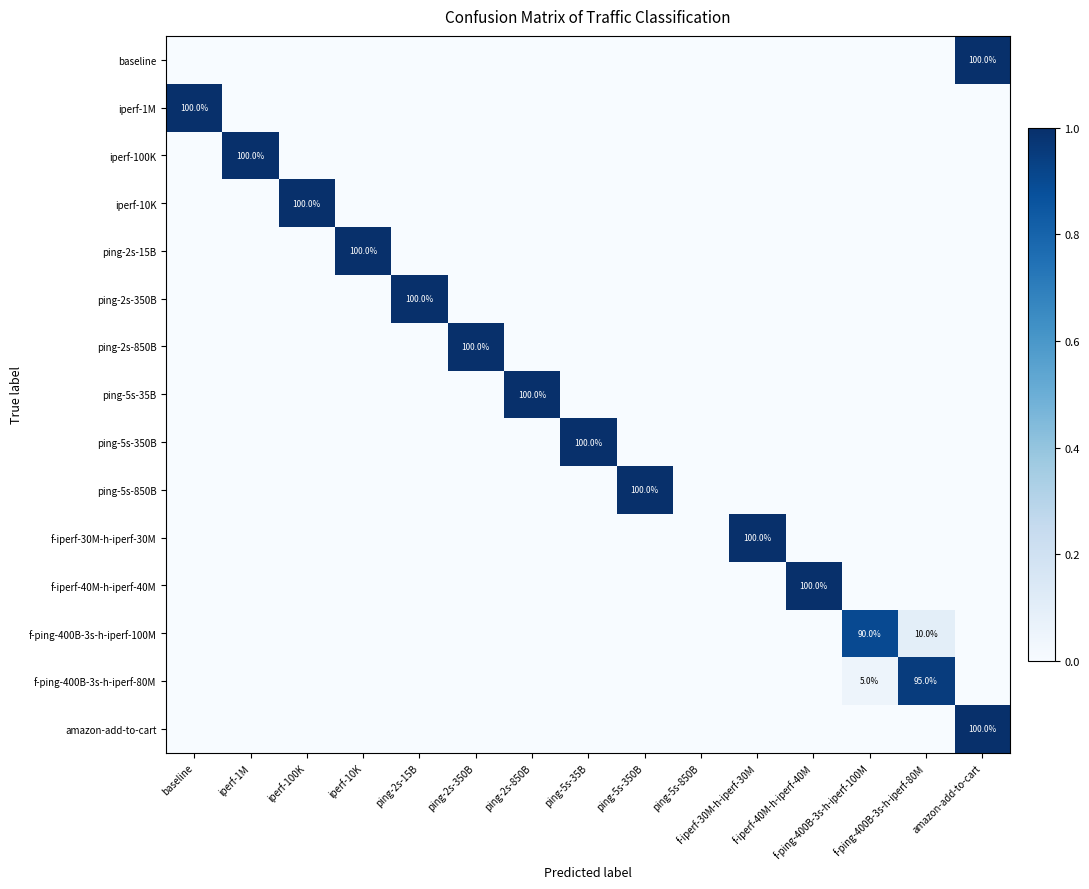

Between f-iperf-30M-h-iperf-30M and ping-5s-350B, which is larger?

f-iperf-30M-h-iperf-30M